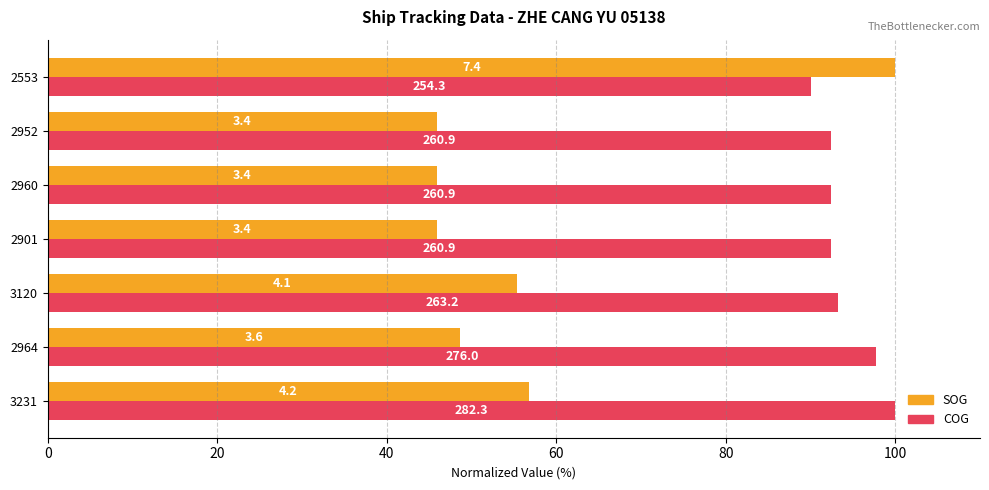

What is the greatest value displayed?

100.0